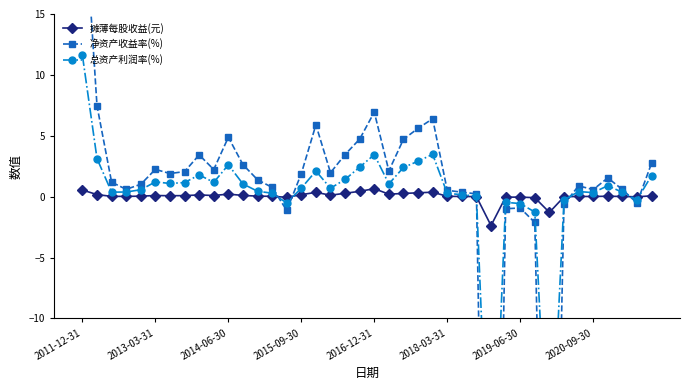

After their last crossing, which series has the higher values: 总资产利润率(%) or 净资产收益率(%)?

净资产收益率(%)